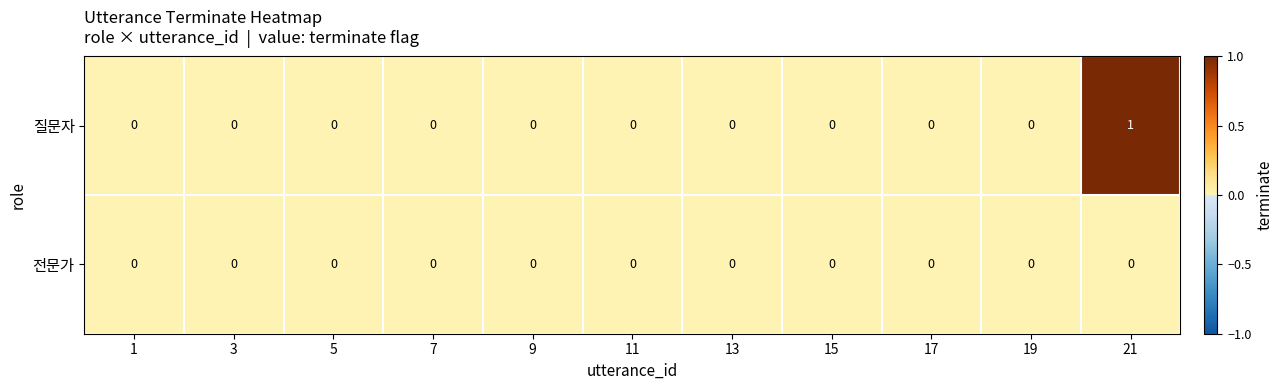

Which series has the largest total across all categories?

질문자